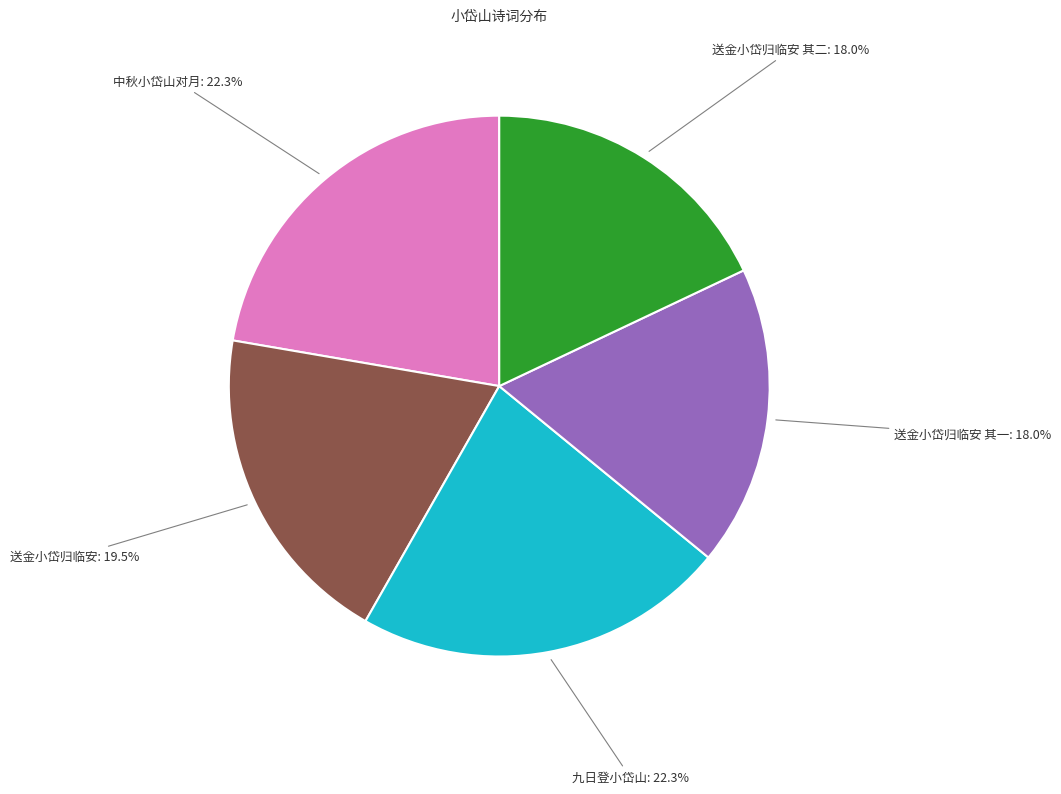

Between 九日登小岱山 and 送金小岱归临安, which is larger?

九日登小岱山